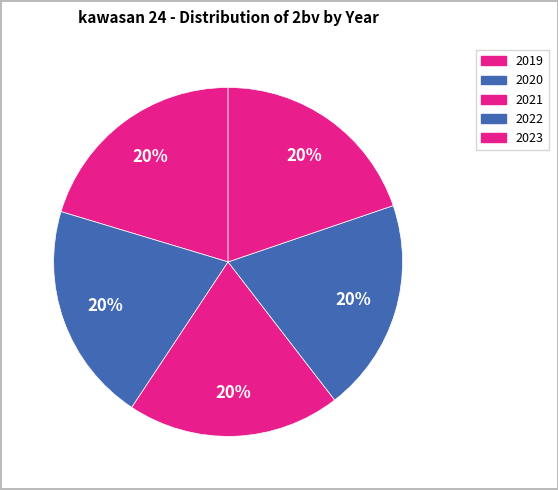

Is there any slice that represents more than half of the pie?

No